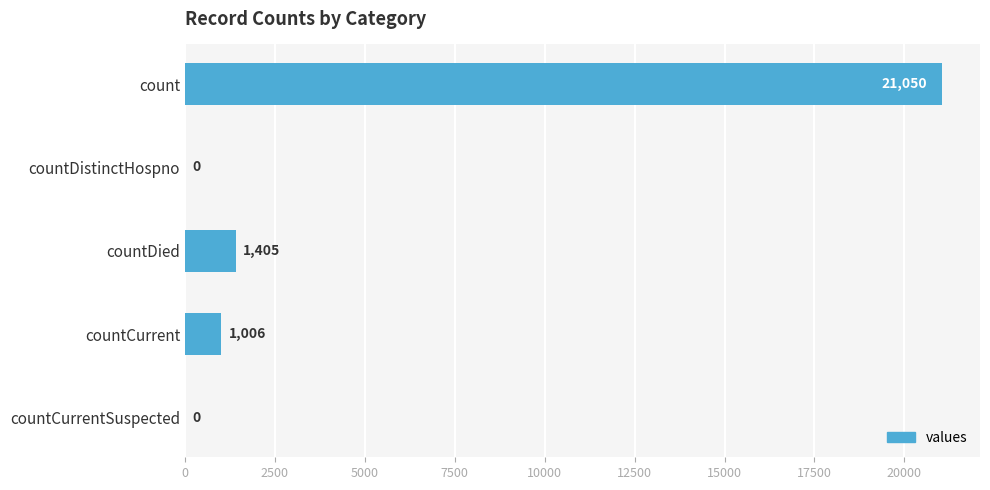

What is the maximum value shown in the chart?

21050